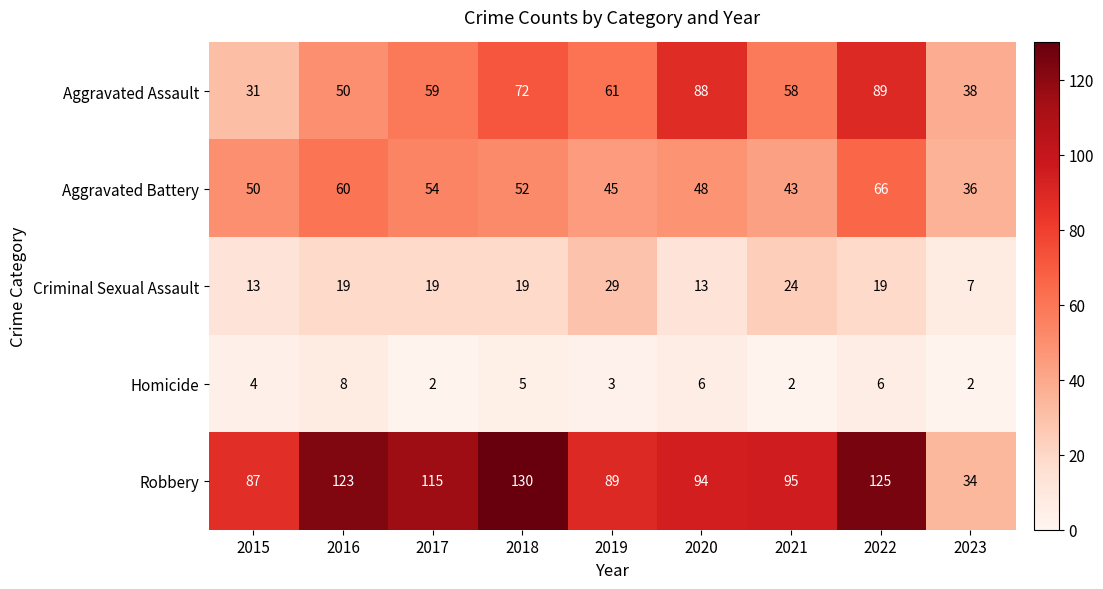

What is the average value of the Robbery series?

99